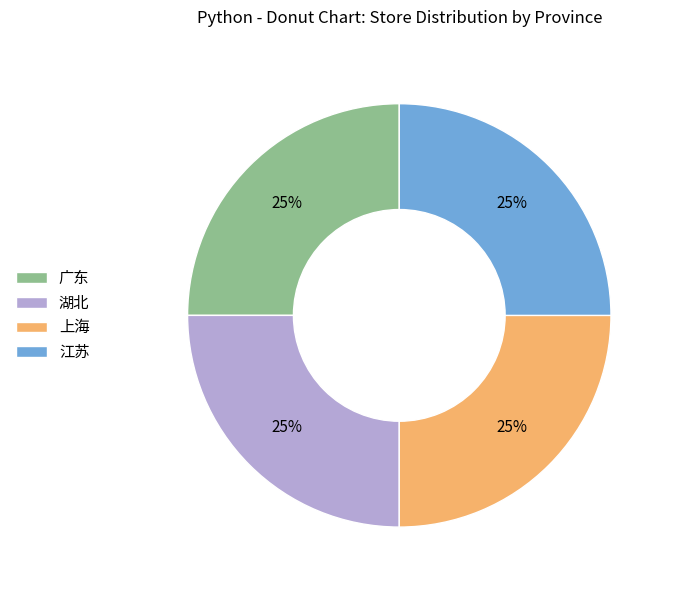

To the nearest percent, what percentage of the pie is 湖北?

25%